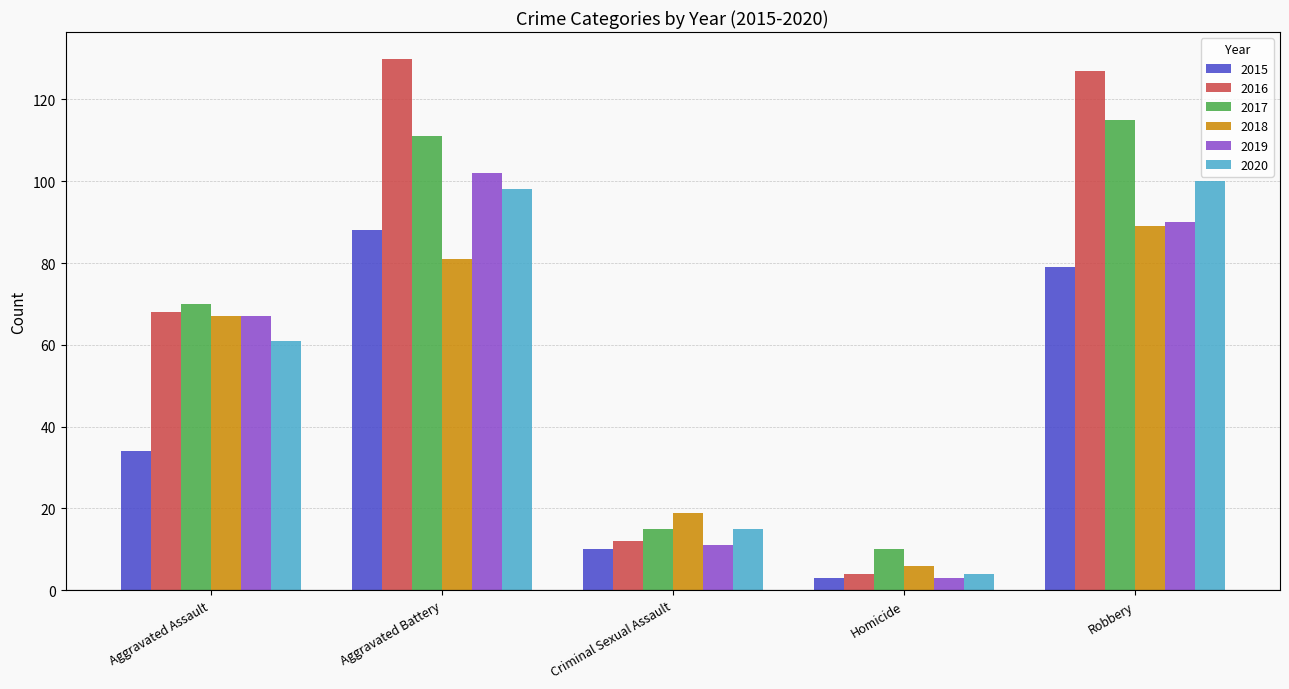

Rank the categories by 2015 value from lowest to highest.

Homicide, Criminal Sexual Assault, Aggravated Assault, Robbery, Aggravated Battery